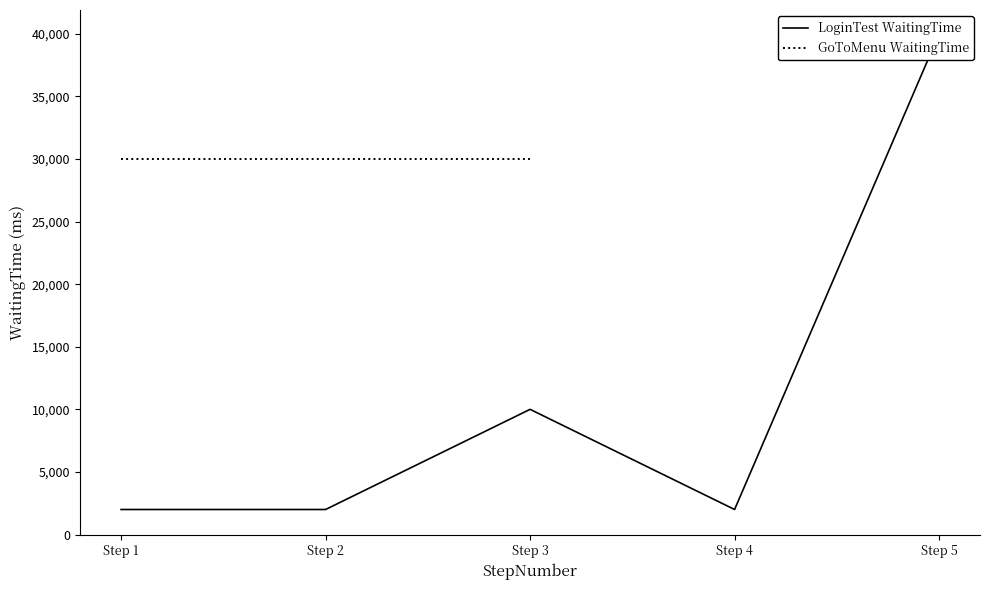

What is the difference between the values at Step 3 and Step 2?

8000